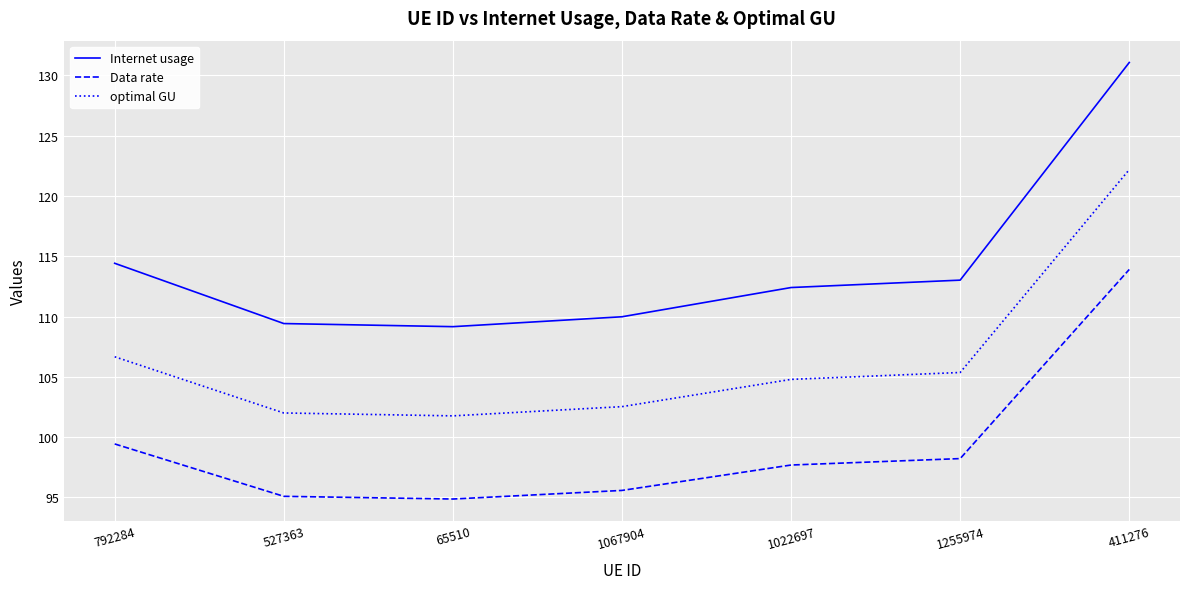

List the series in order of their overall mean, highest first.

Internet usage, optimal GU, Data rate